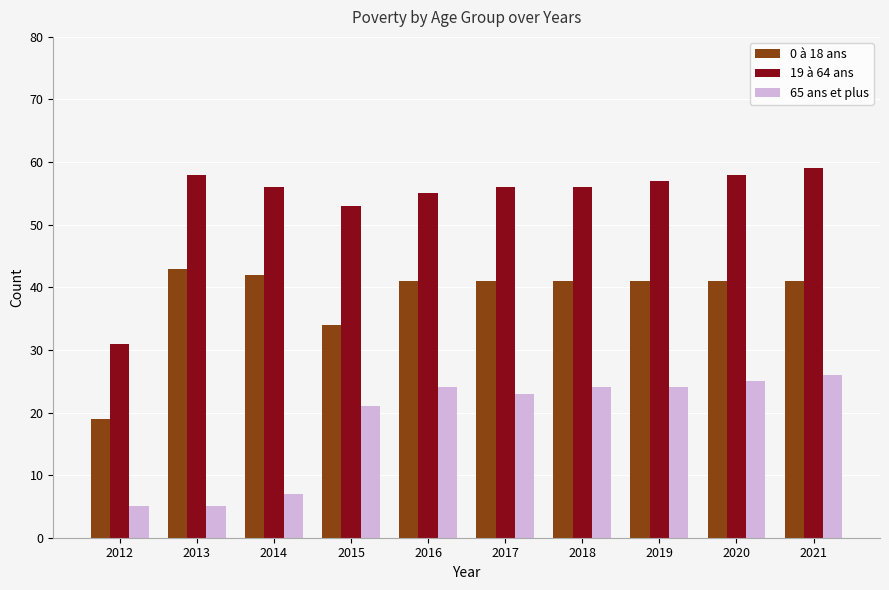

What is the difference between the maximum and second lowest values in the 65 ans et plus series?

21